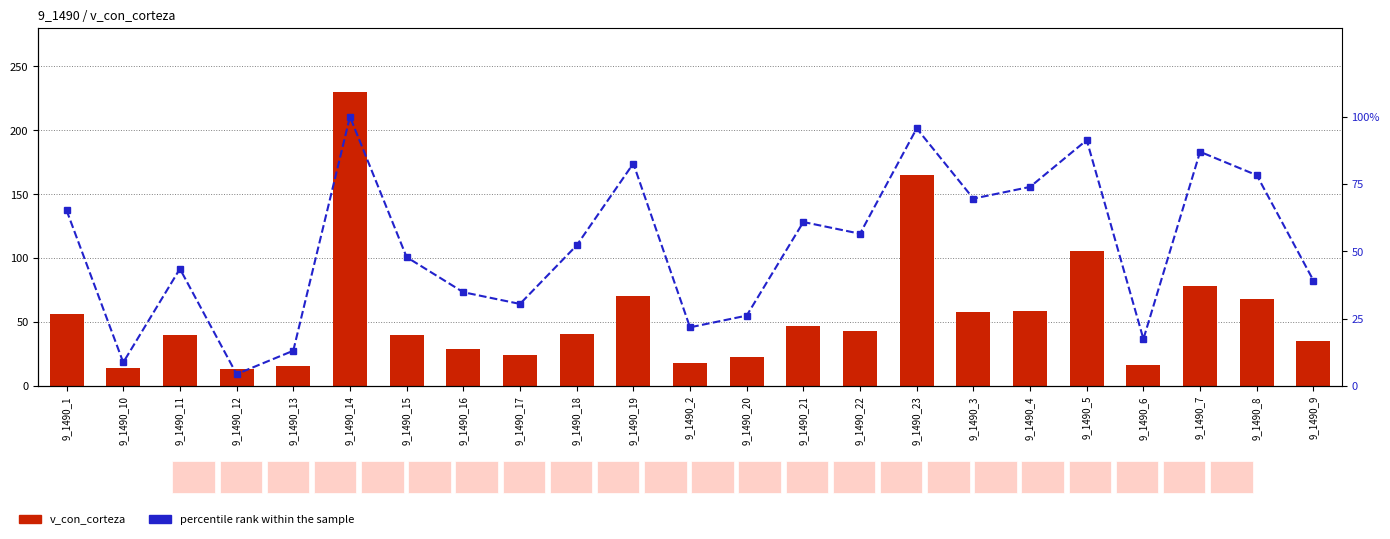

Which category has the lowest value across all series?

9_1490_12